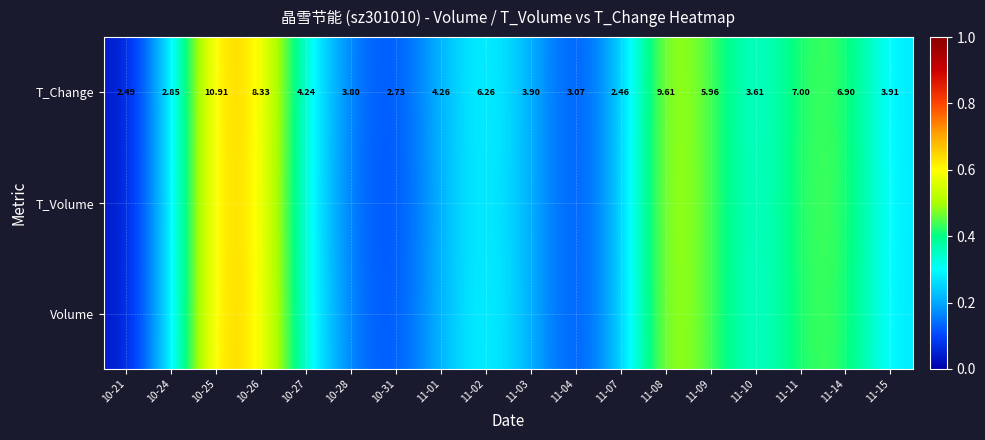

Where is T_Change nearest to the value 0?

10-21